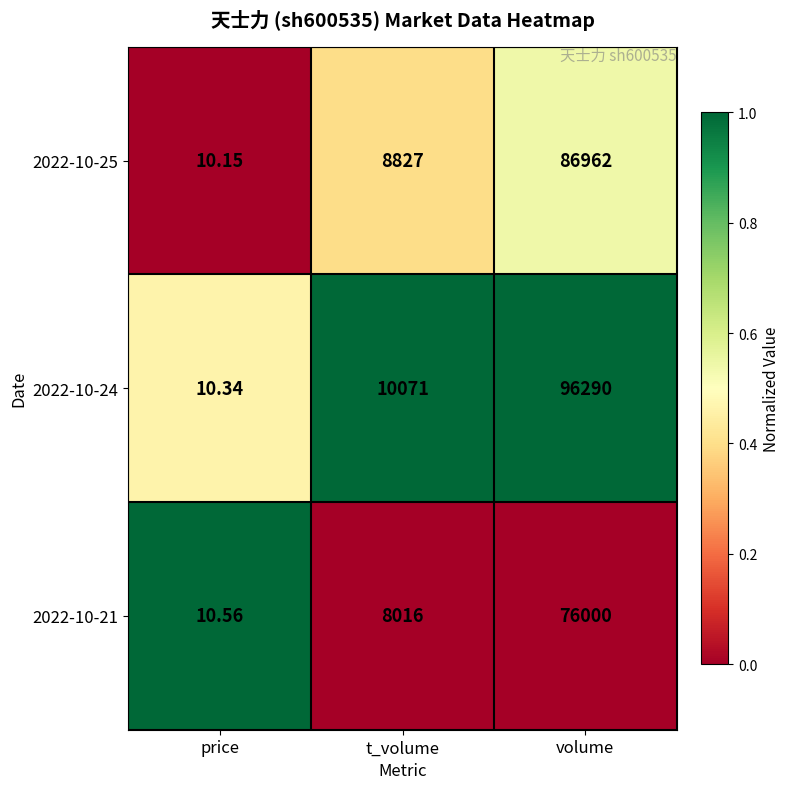

List the labels in order of 2022-10-25 value, largest first.

volume, t_volume, price